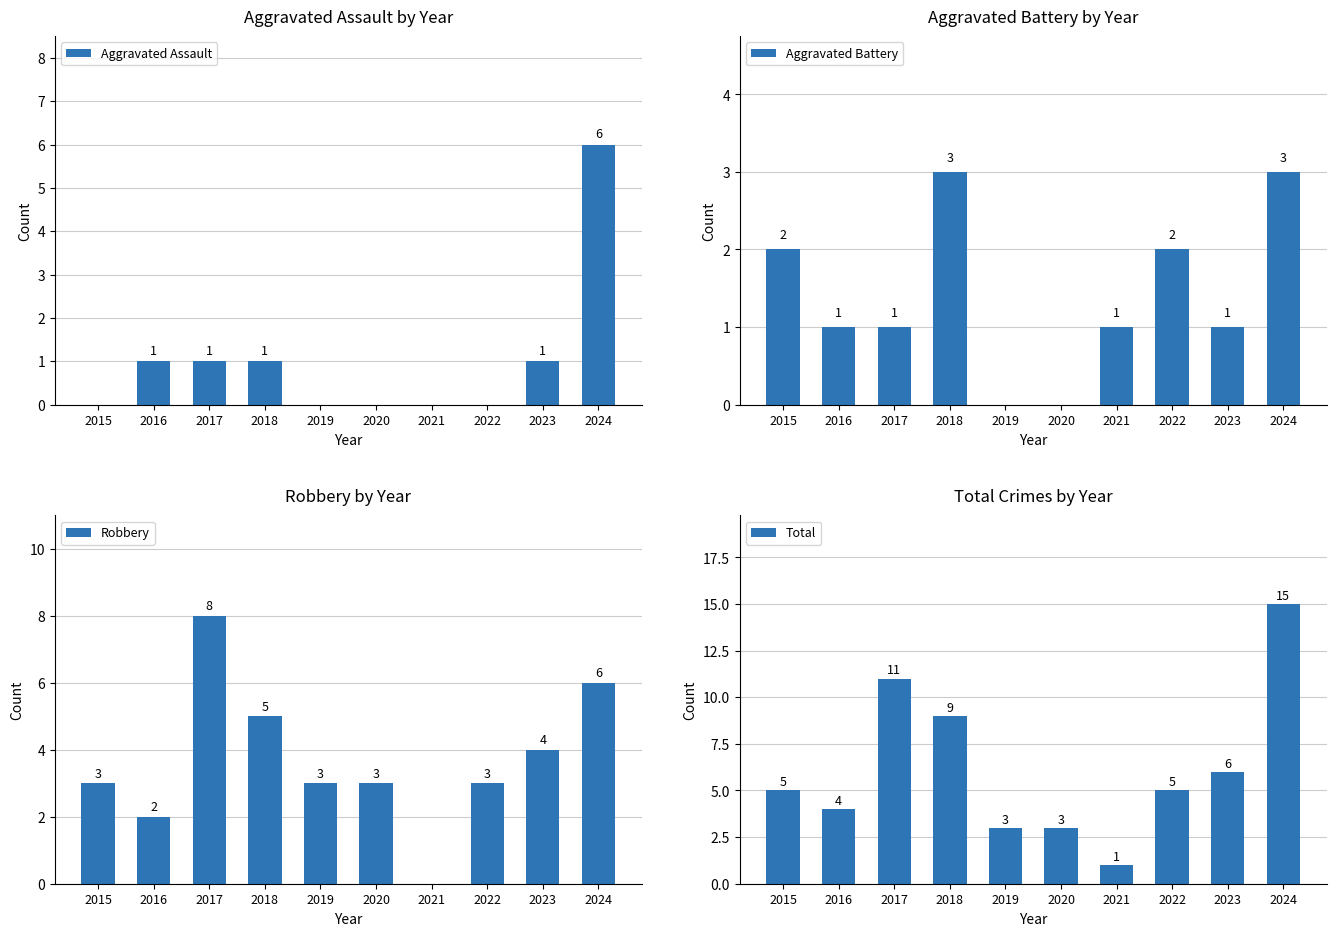

List the series in order of their peak value, lowest first.

Aggravated Battery, Aggravated Assault, Robbery, Total